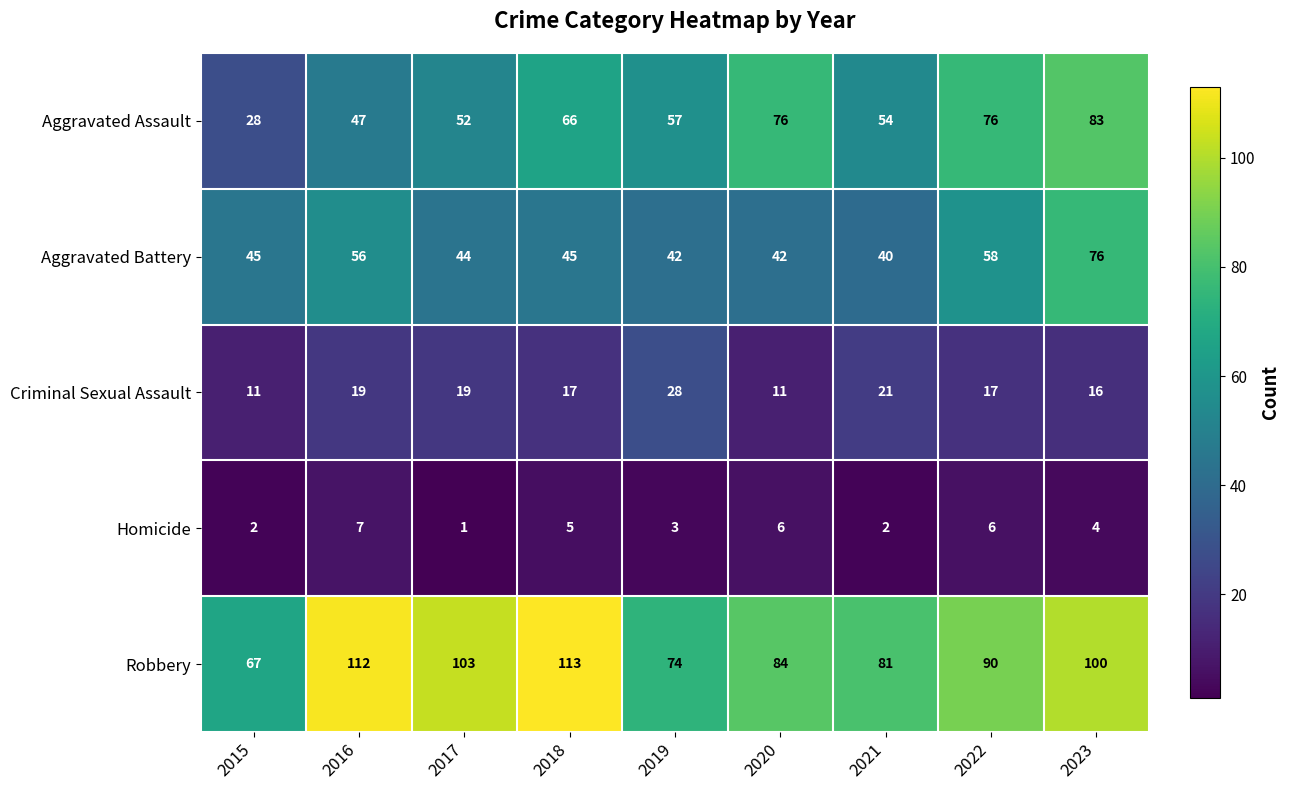

At how many categories does at least one series exceed 72?

8